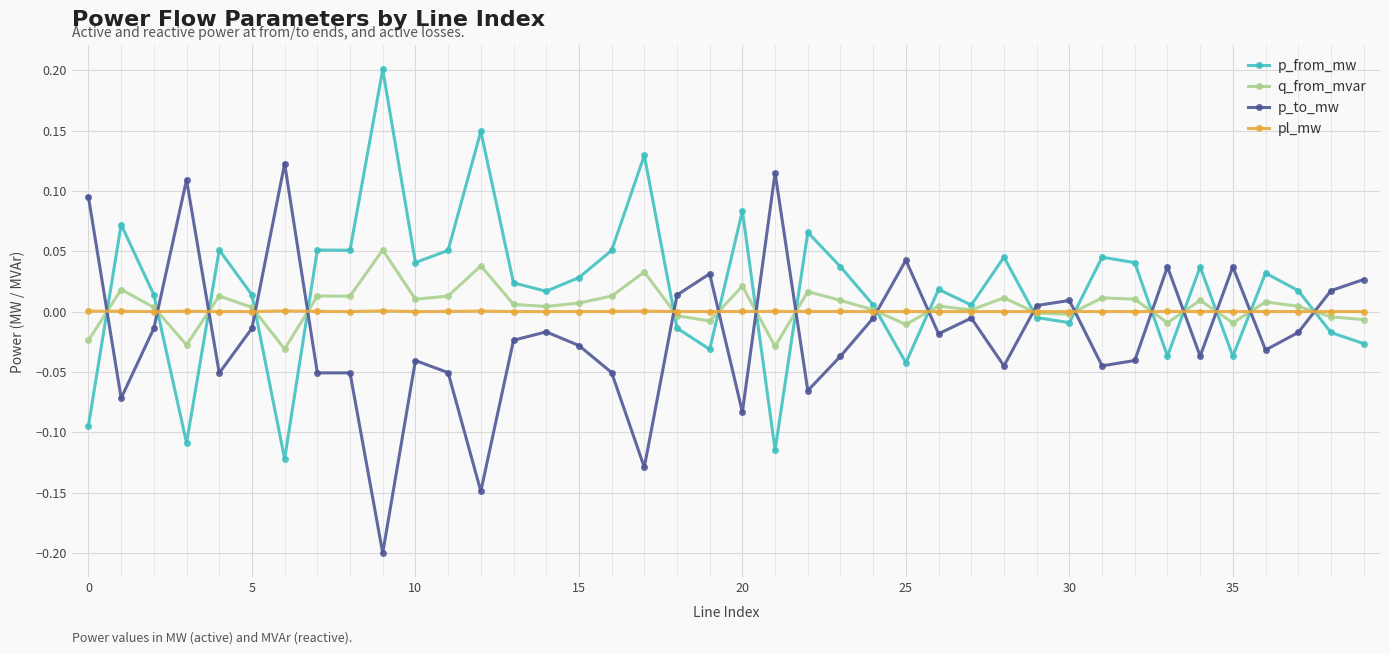

What is the minimum value for p_to_mw?

-0.2